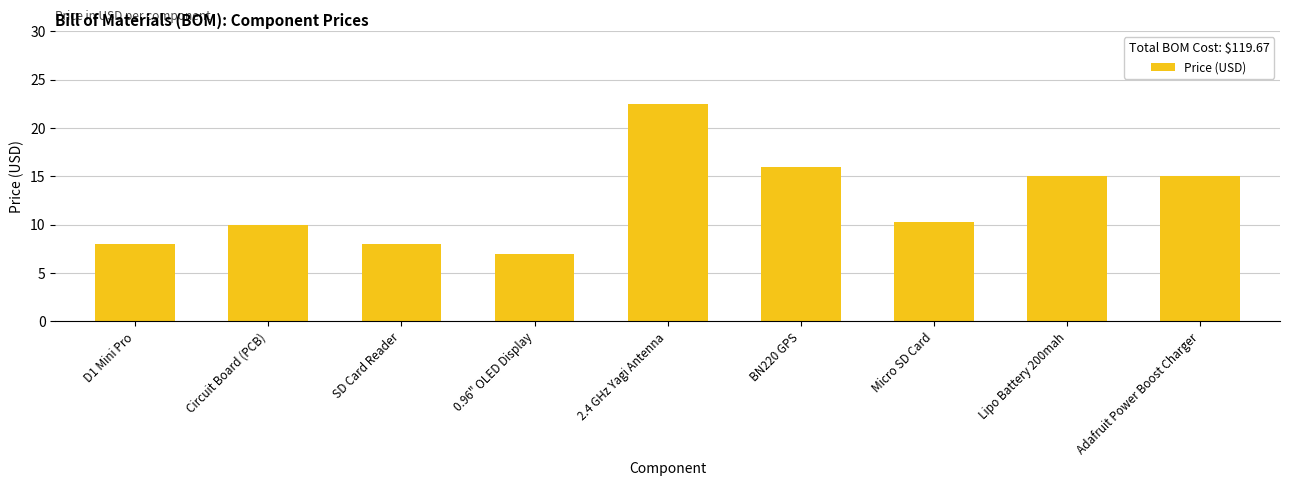

What is the approximate value at Circuit Board (PCB)?

10.0